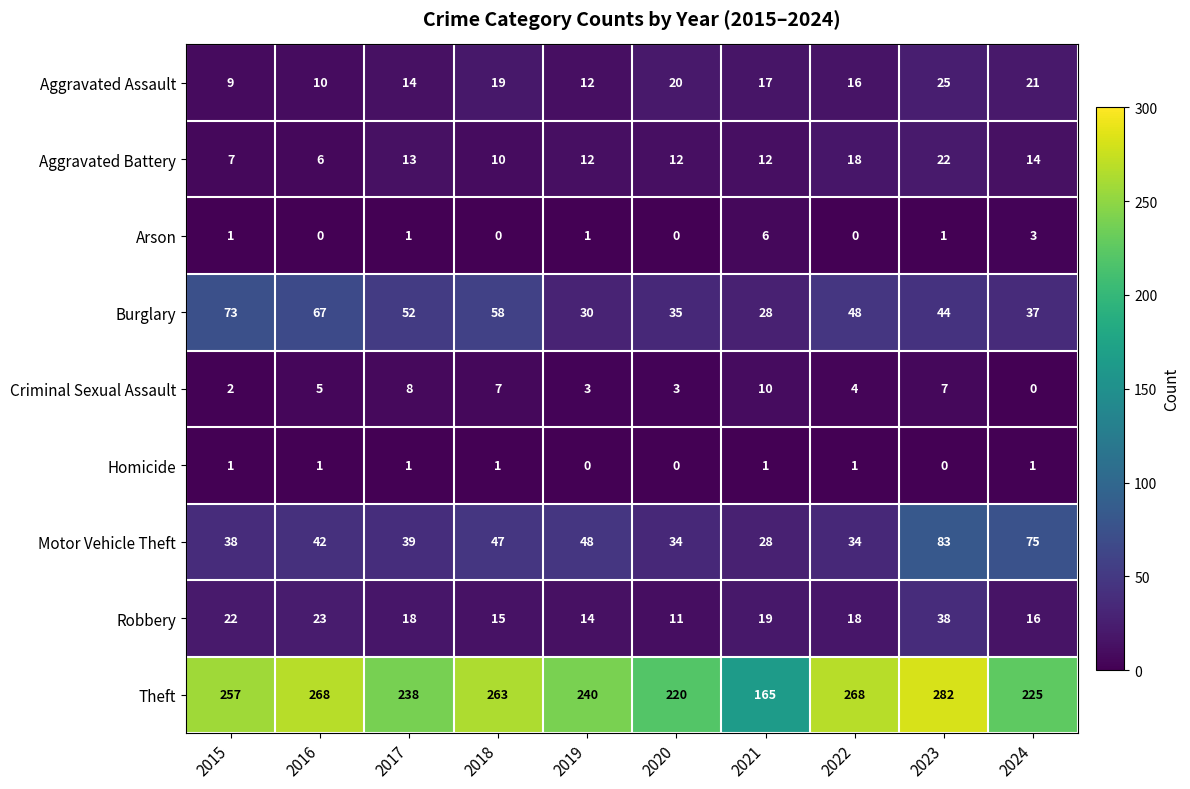

What is the difference between the maximum and minimum values in the Arson series?

6